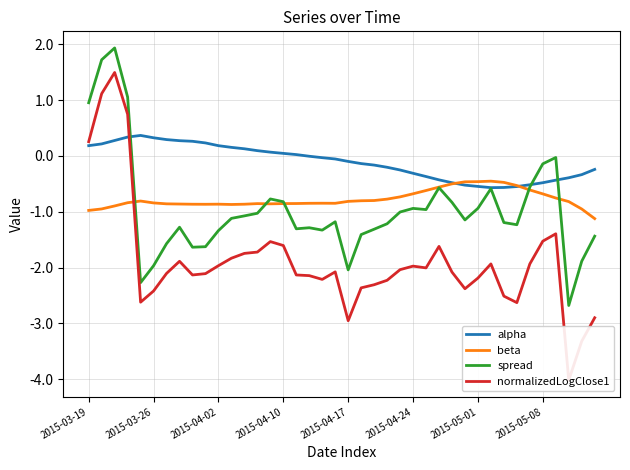

True or false: normalizedLogClose1 has more than 2 interior local peaks.

True